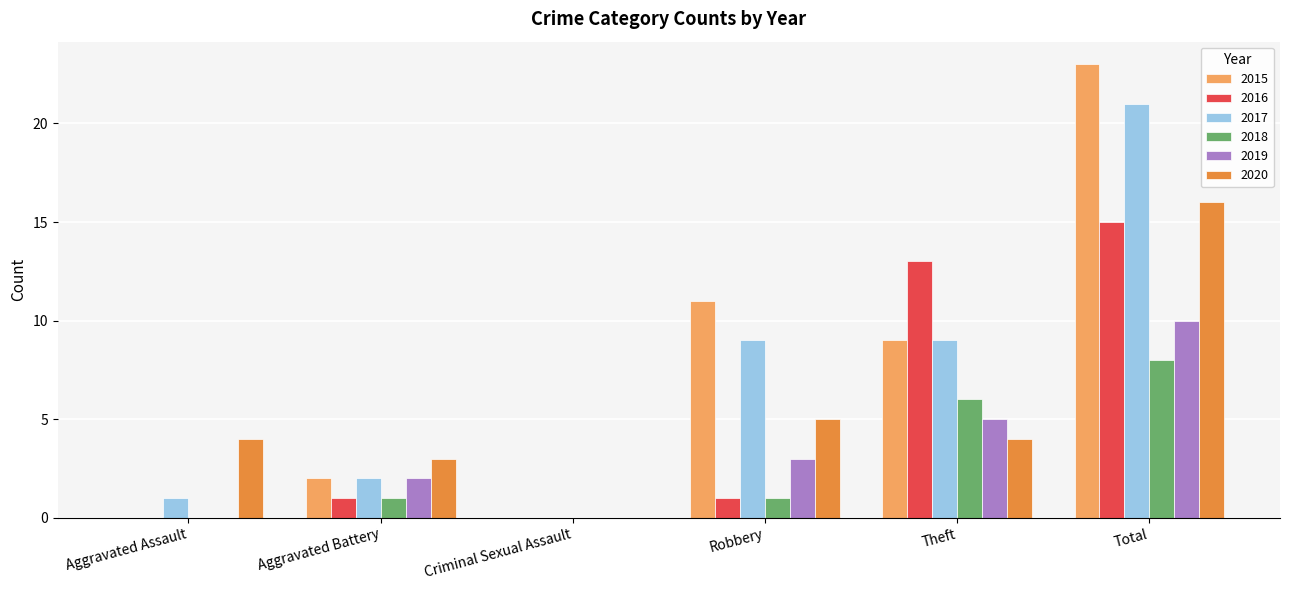

Between Aggravated Battery and Theft, which series saw the biggest shift?

2016